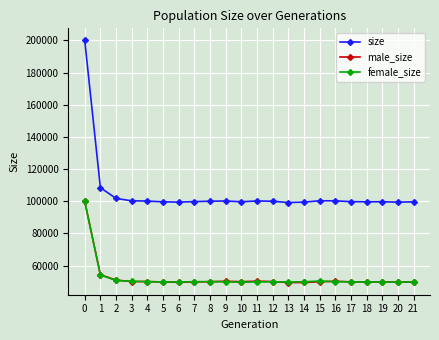

What is the value of the male_size point at the 11th from the left?

50033